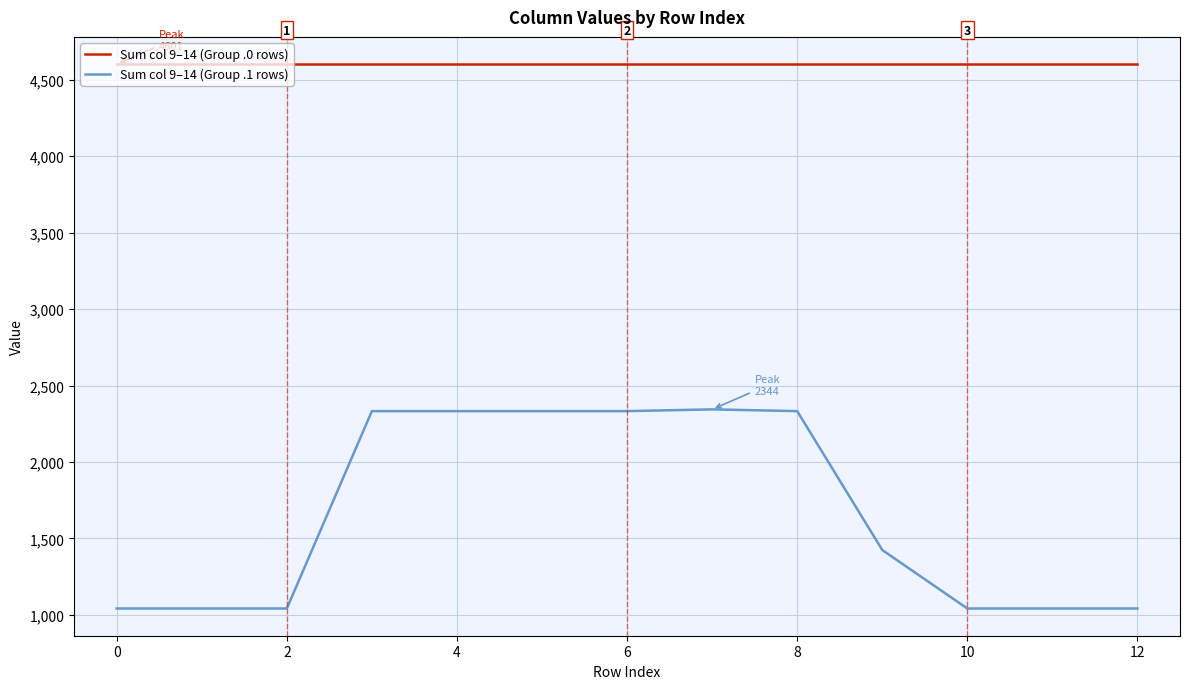

What is the average value of the Sum col 9–14 (Group .1 rows) series?

1667.8